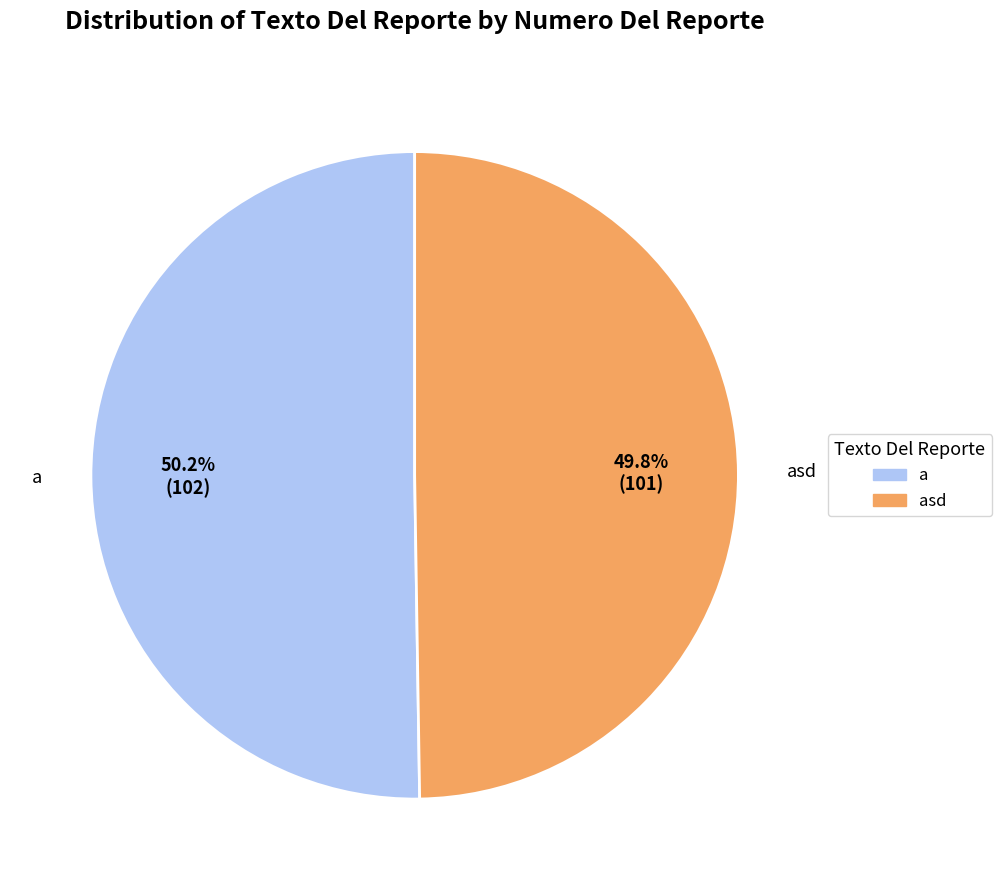

How many slices are in this pie chart?

2